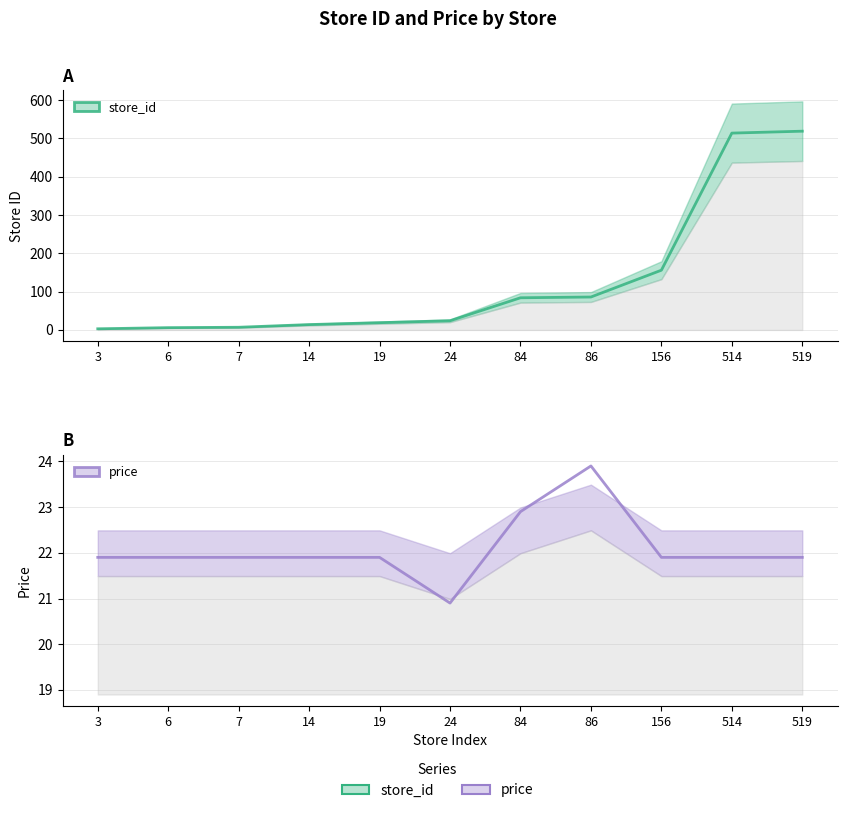

What is the difference between the second highest and second lowest values in the price series?

1.0